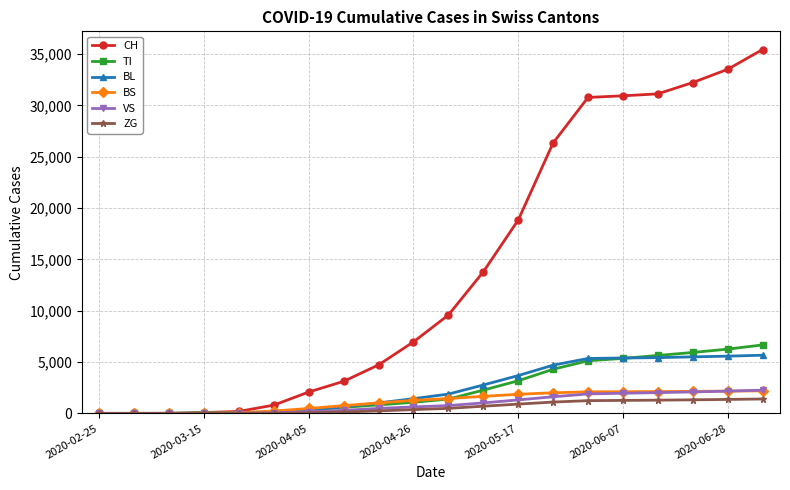

Which series has the widest spread of values?

CH